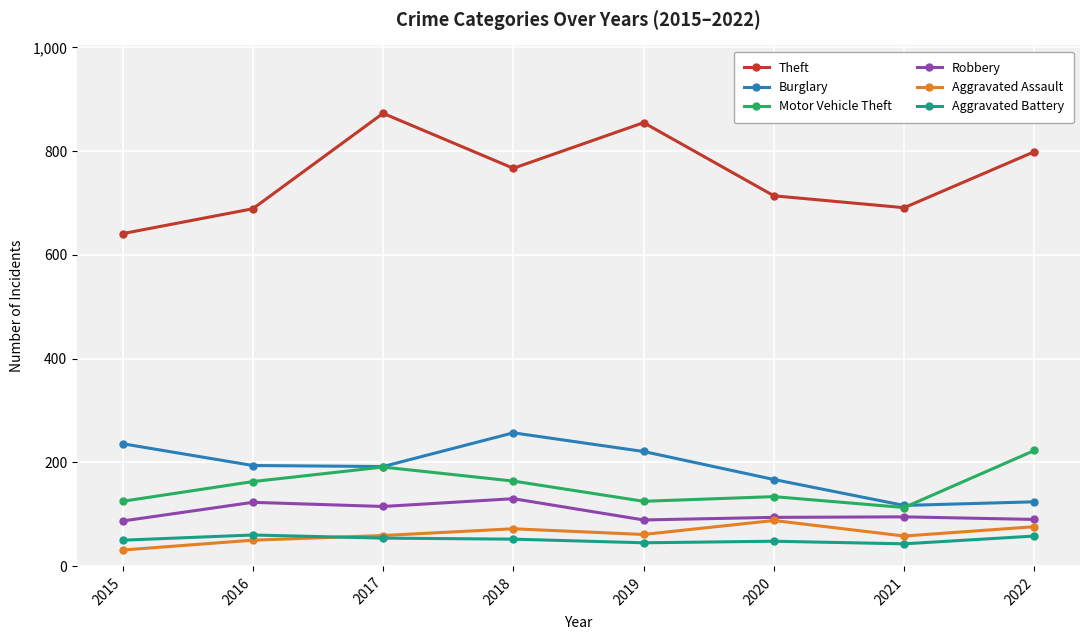

What value does the Motor Vehicle Theft series have at 2018, to the nearest 5?

165